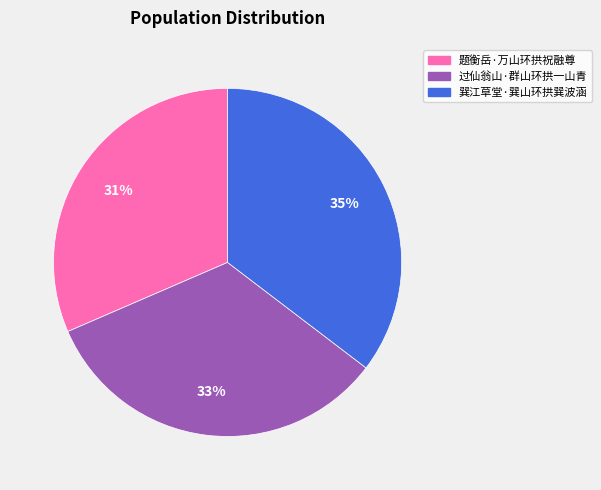

Combined, do 巽江草堂·巽山环拱巽波涵 and 题衡岳·万山环拱祝融尊 account for over 50%?

Yes